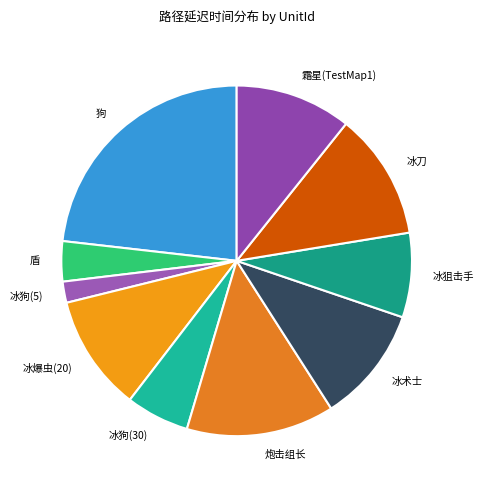

Do 冰狗(30) and 冰狙击手 together represent more than half of the pie?

No